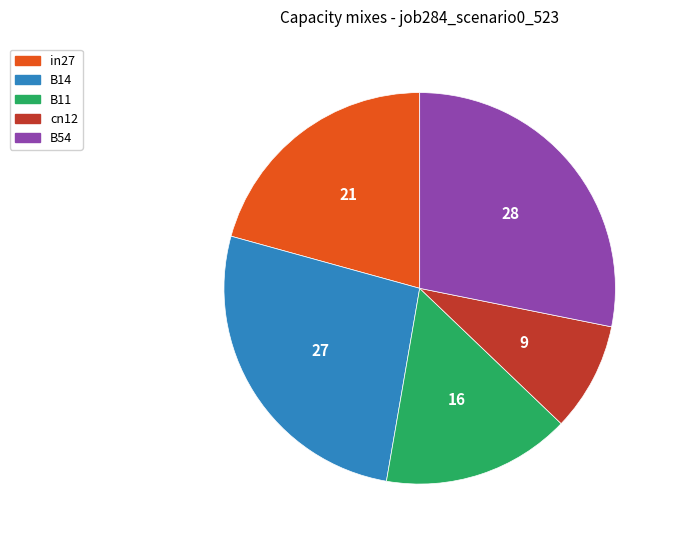

Rank the categories by value from lowest to highest.

cn12, B11, in27, B14, B54